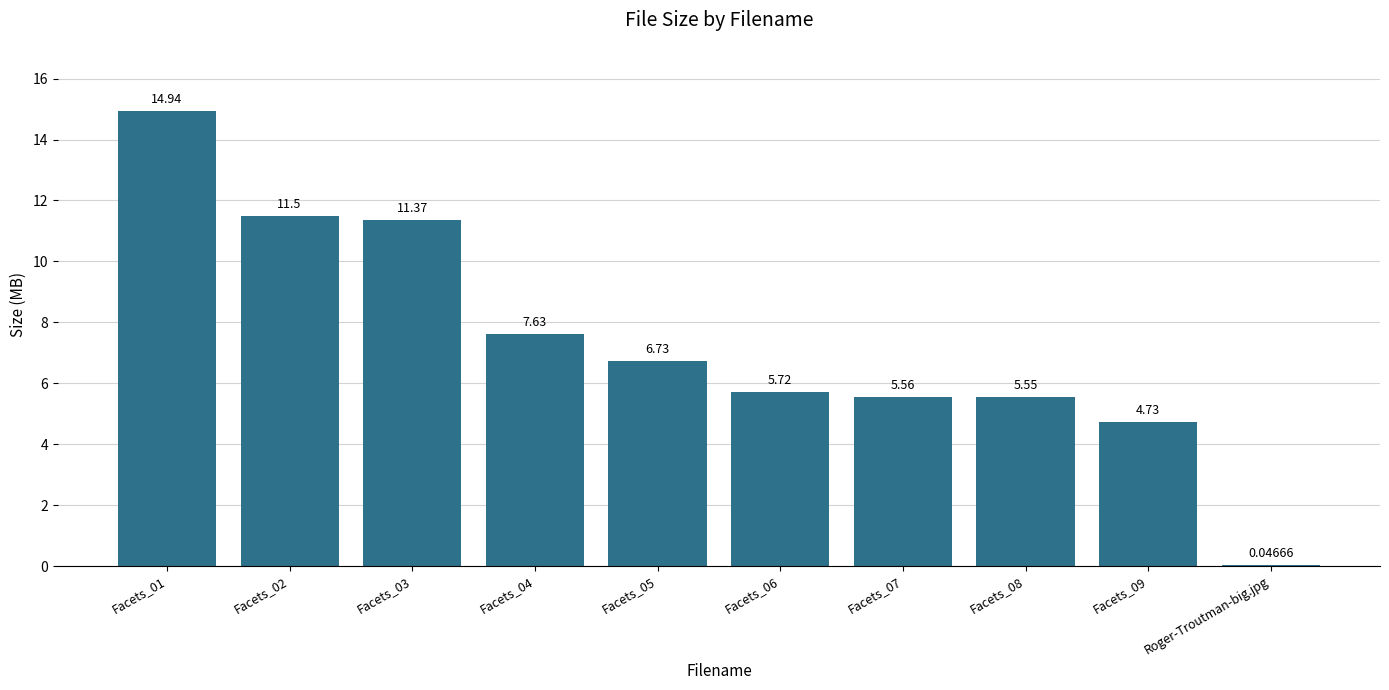

The value at Facets_02 is 11.5. True or false?

True